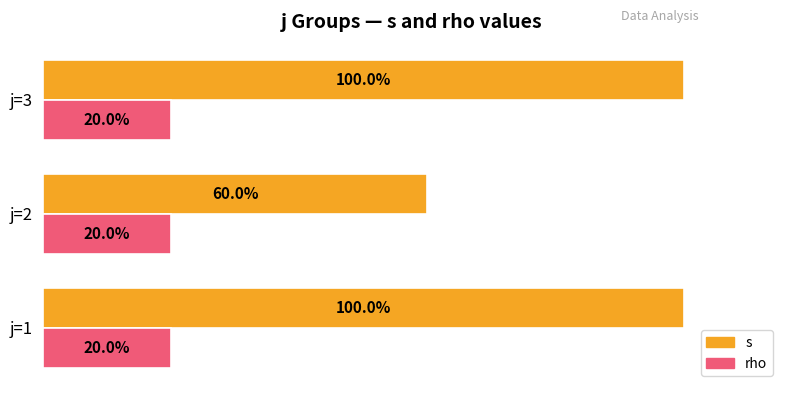

Which series has the widest spread of values?

s